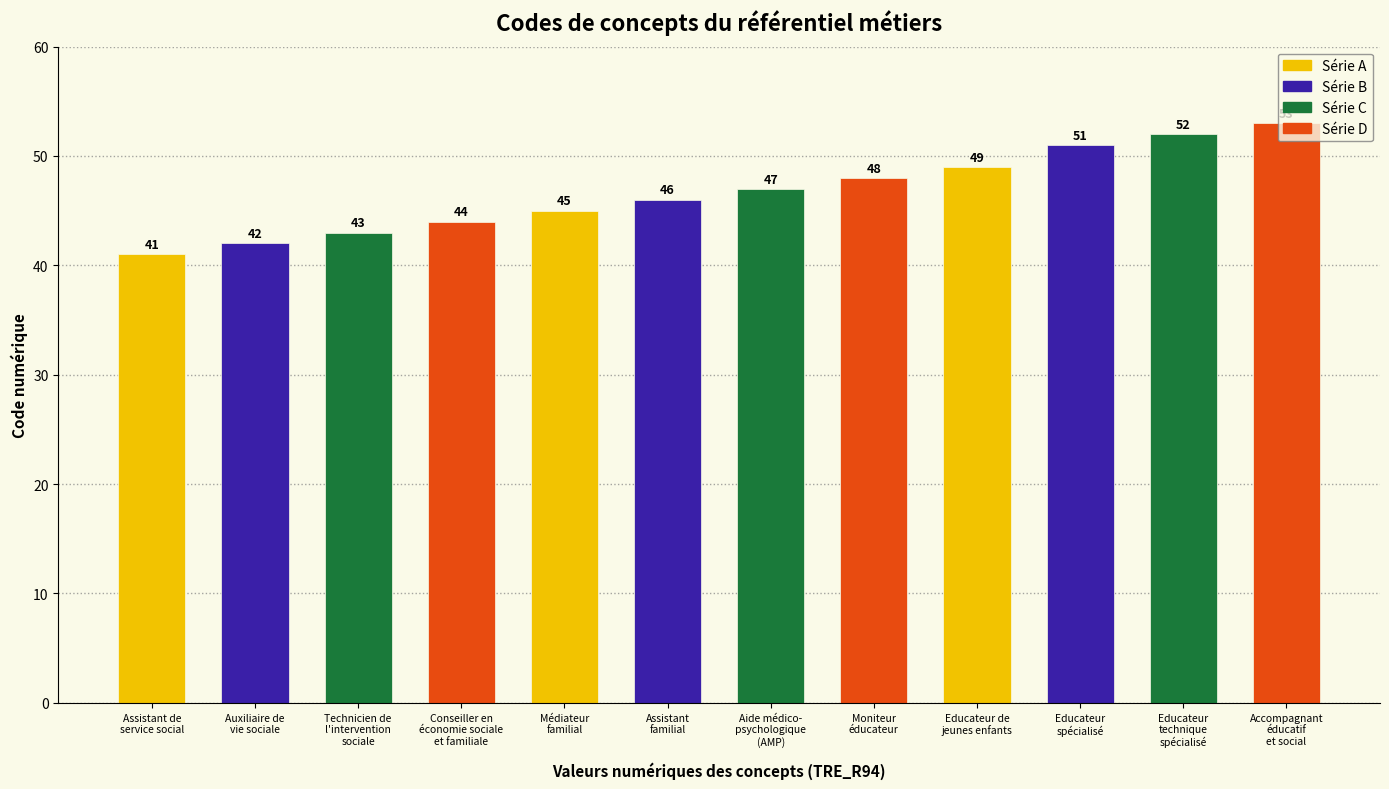

The value at Aide médico-
psychologique
(AMP) is 78. True or false?

False